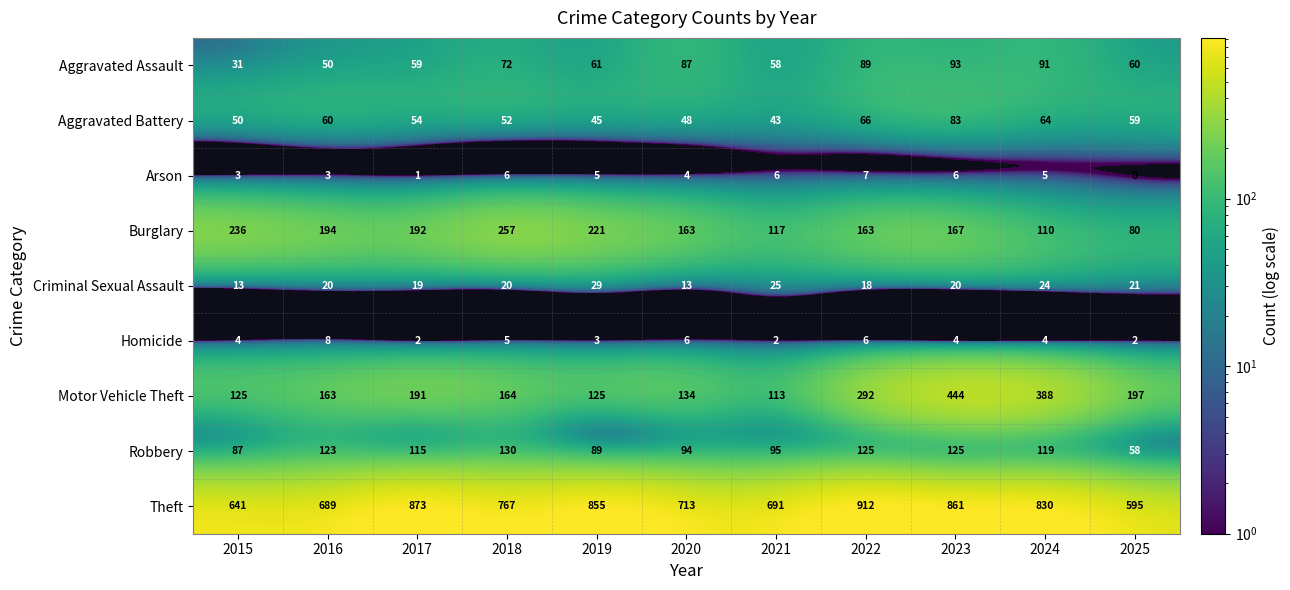

At how many categories does at least one series exceed 378?

11